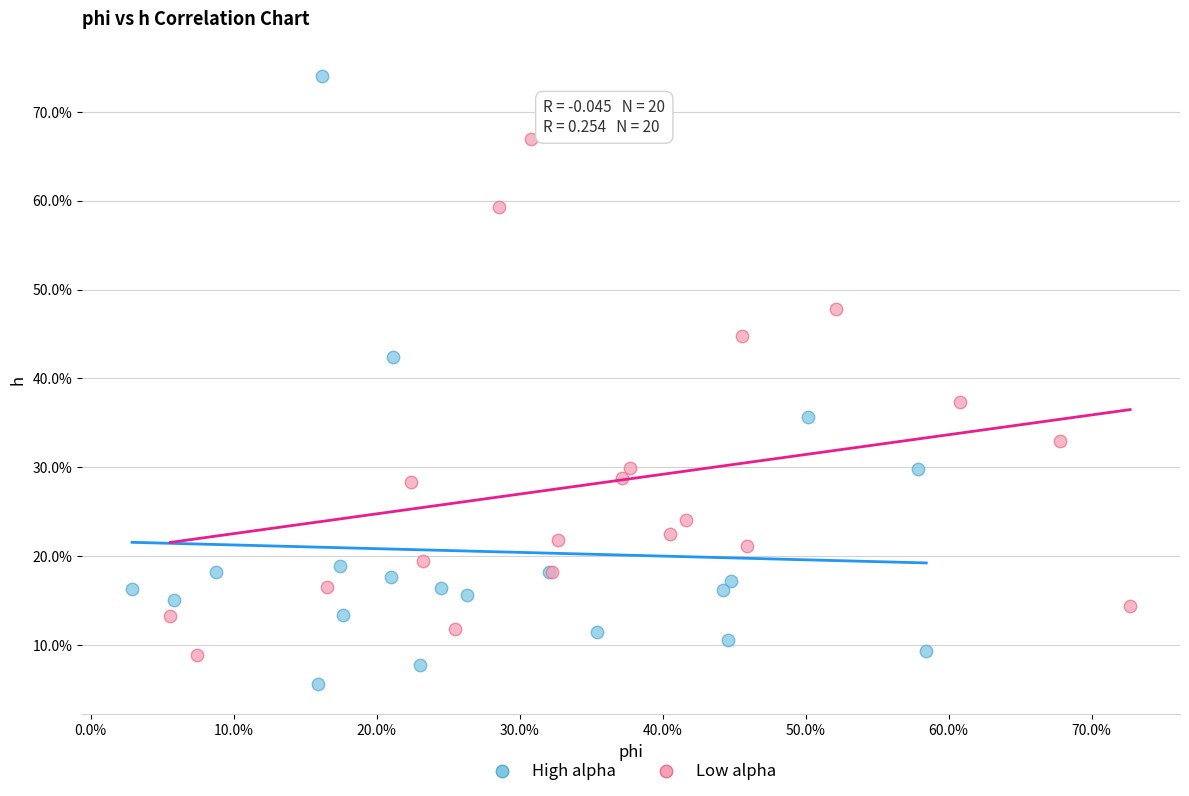

Which series reaches the maximum Y coordinate?

High alpha